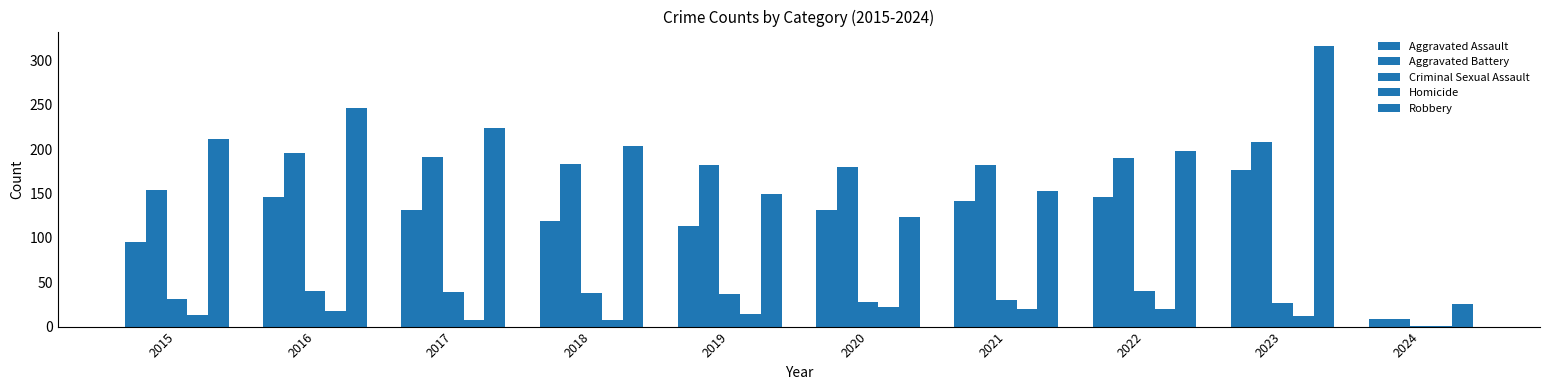

What is the smallest value displayed?

1